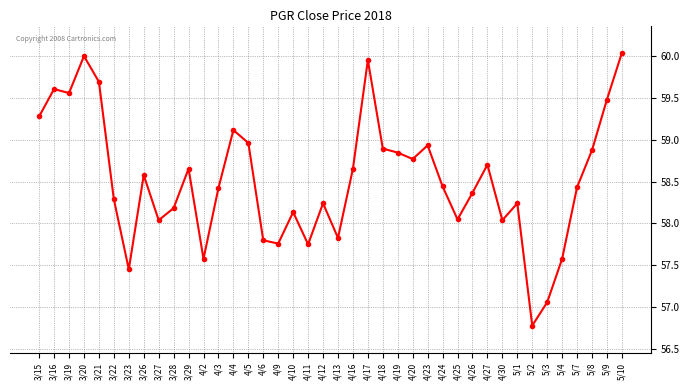

Approximately how many times larger is the value at 4/23 compared to 3/27?

1.0